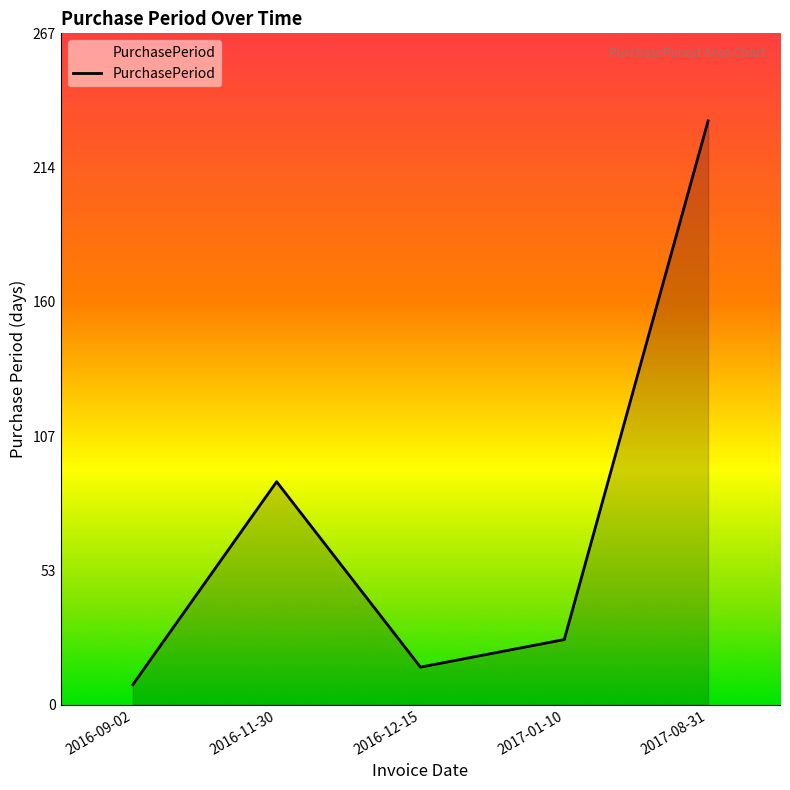

List the labels in order of value, smallest first.

2016-09-02, 2016-12-15, 2017-01-10, 2016-11-30, 2017-08-31